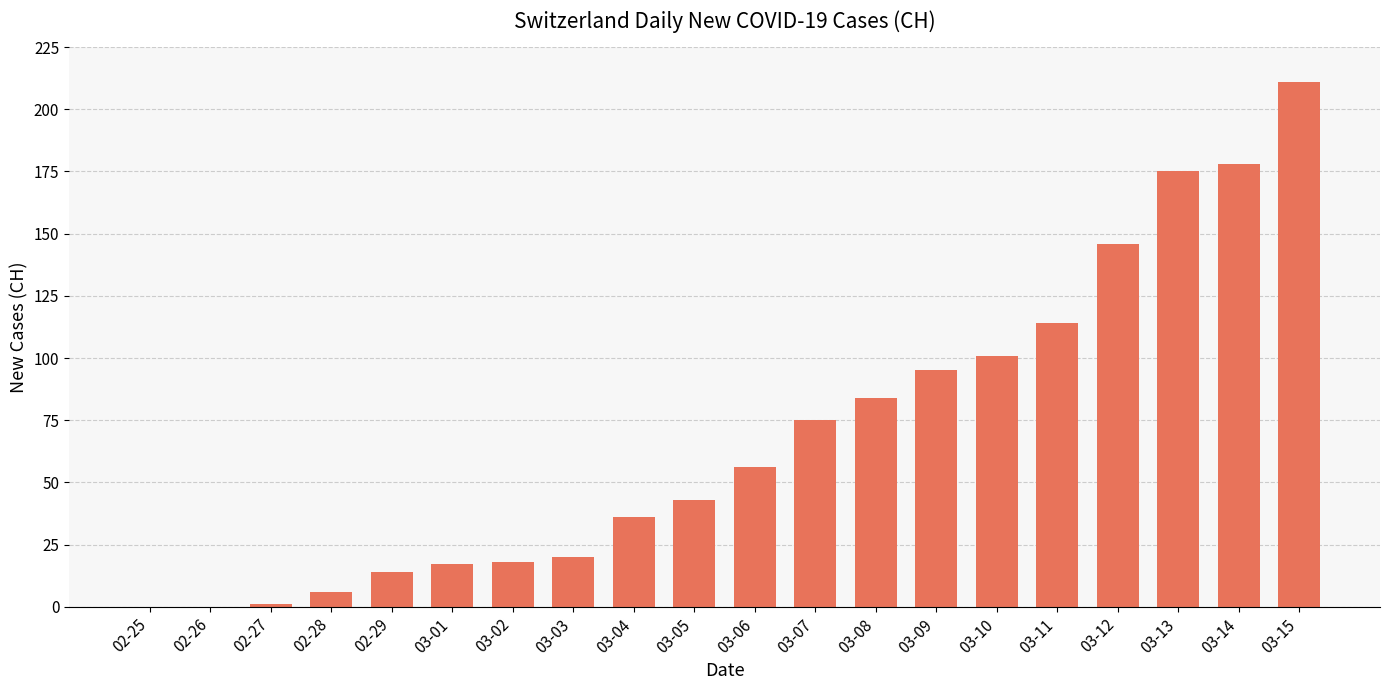

Is it true that the value at 03-14 is 178?

True